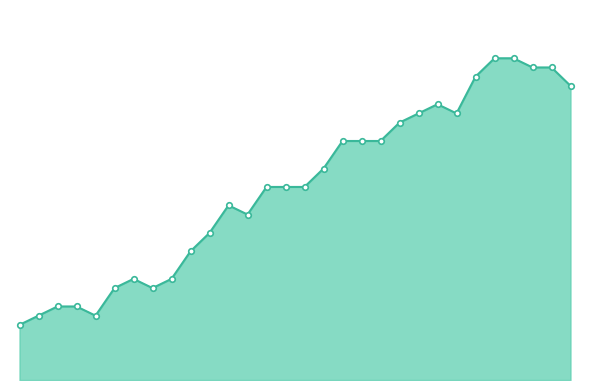

At which category does the chart reach its minimum across all series?

17.03.2020